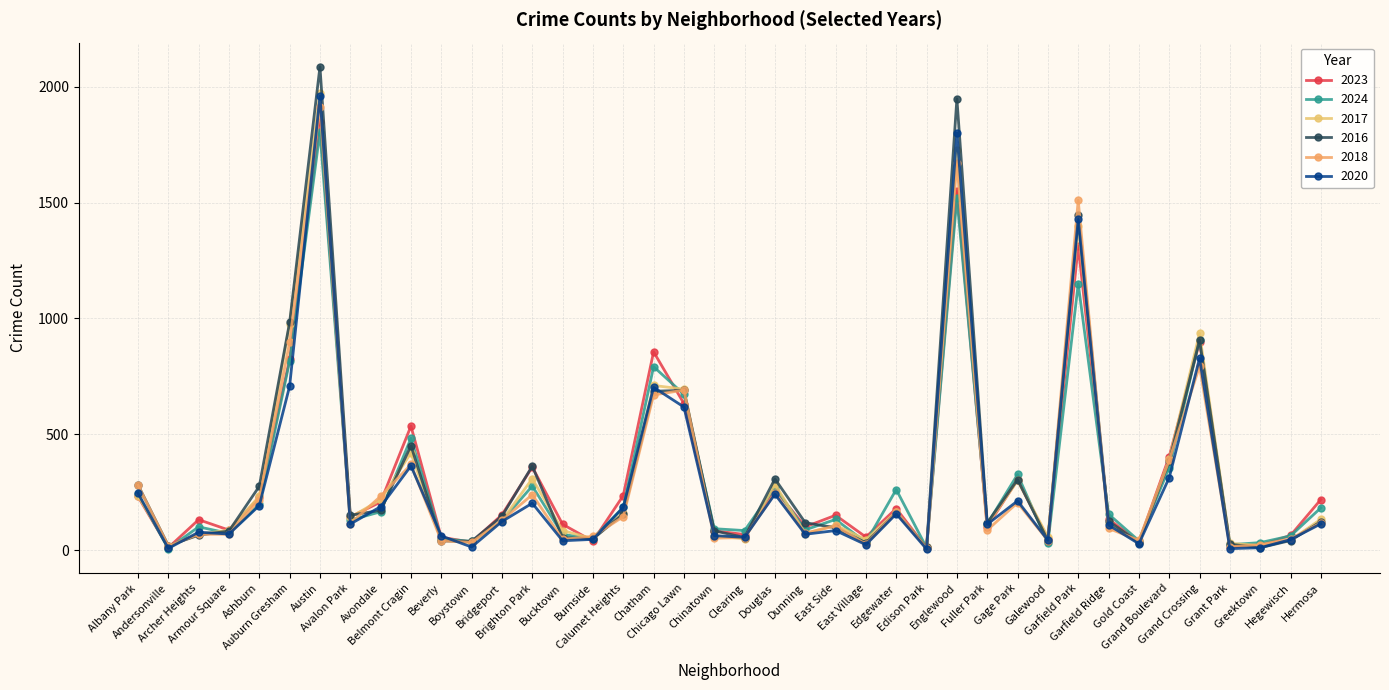

Is the value of 2024 at Avondale greater than the value of 2017 at Archer Heights?

Yes